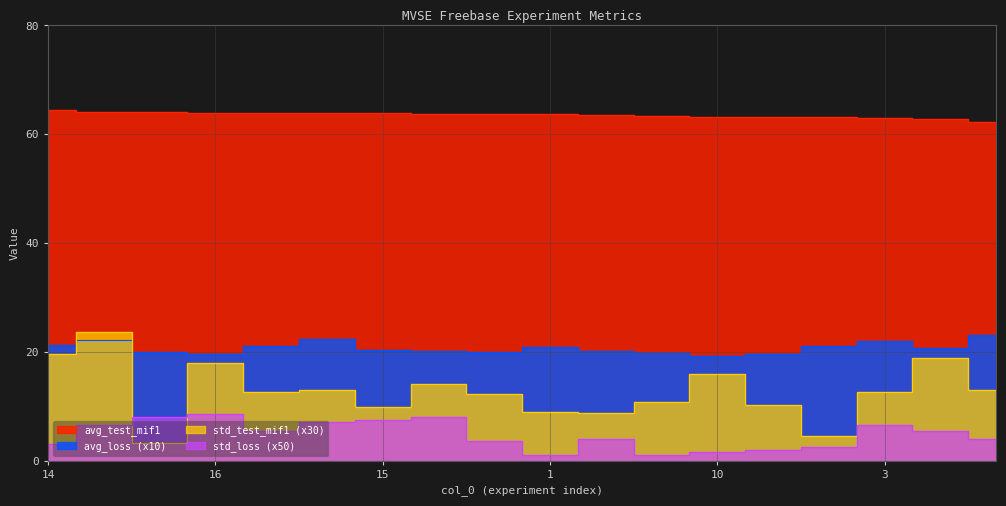

What is the difference between the maximum and minimum values in the std_loss series?

7.5